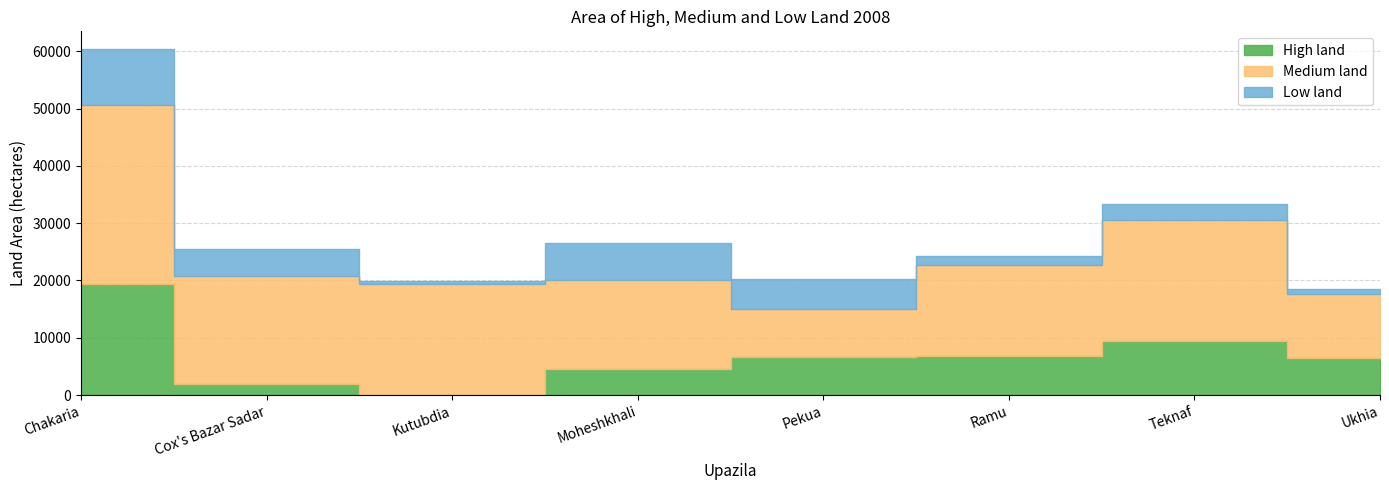

The value of Medium land at Cox's Bazar Sadar is 9690. True or false?

False